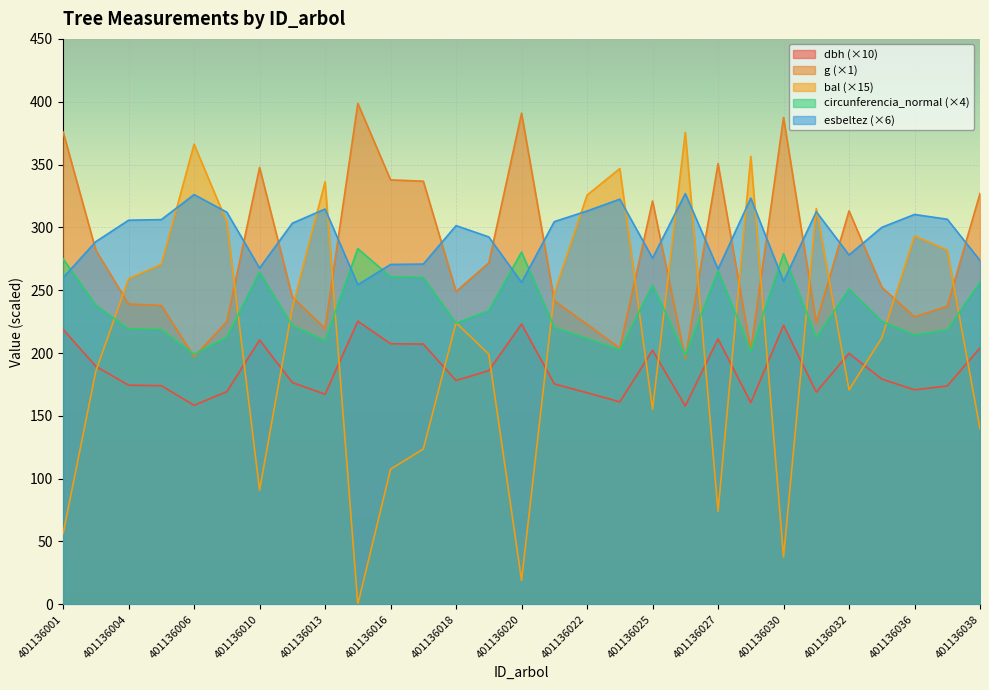

List the series in order of their peak value, lowest first.

dbh (×10), circunferencia_normal (×4), esbeltez (×6), bal (×15), g (×1)